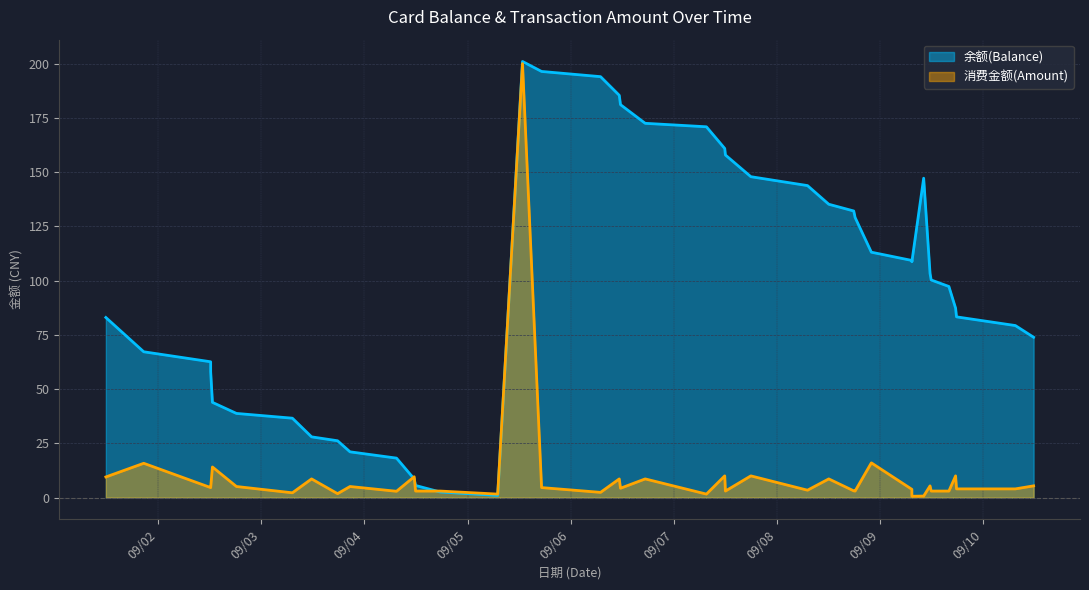

Rank the categories by 余额(Balance) value from highest to lowest.

2014/09/05 12:48:01, 2014/09/05 17:14:26, 2014/09/06 06:57:54, 2014/09/06 11:19:11, 2014/09/06 11:36:22, 2014/09/06 17:21:11, 2014/09/07 07:36:17, 2014/09/07 11:52:00, 2014/09/07 12:01:28, 2014/09/07 17:56:39, 2014/09/09 10:10:00, 2014/09/08 07:07:46, 2014/09/08 12:04:44, 2014/09/08 17:53:21, 2014/09/08 18:12:20, 2014/09/08 21:59:26, 2014/09/09 07:25:07, 2014/09/09 07:25:13, 2014/09/09 11:39:00, 2014/09/09 11:54:56, 2014/09/09 16:02:09, 2014/09/09 17:35:45, 2014/09/09 17:48:32, 2014/09/01 11:49:55, 2014/09/10 07:30:12, 2014/09/10 11:45:15, 2014/09/01 20:38:41, 2014/09/02 12:13:20, 2014/09/02 12:13:32, 2014/09/02 12:38:07, 2014/09/02 18:13:20, 2014/09/03 07:14:35, 2014/09/03 11:42:33, 2014/09/03 17:45:29, 2014/09/03 20:39:18, 2014/09/04 07:28:45, 2014/09/04 11:35:33, 2014/09/04 11:54:28, 2014/09/04 17:36:49, 2014/09/05 07:01:45